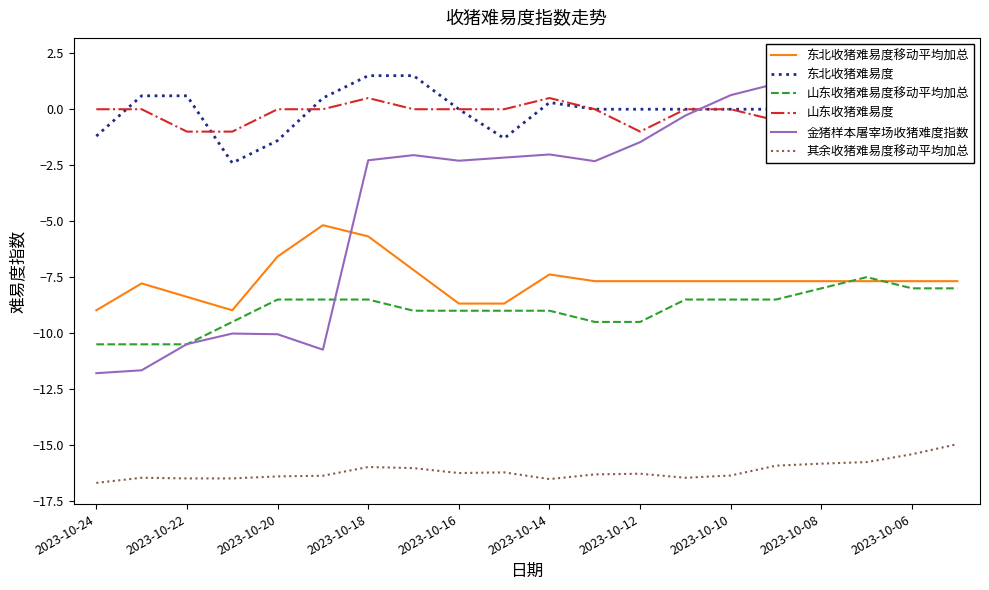

The 山东收猪难易度移动平均加总 series shows -13.3 at 17. True or false?

False